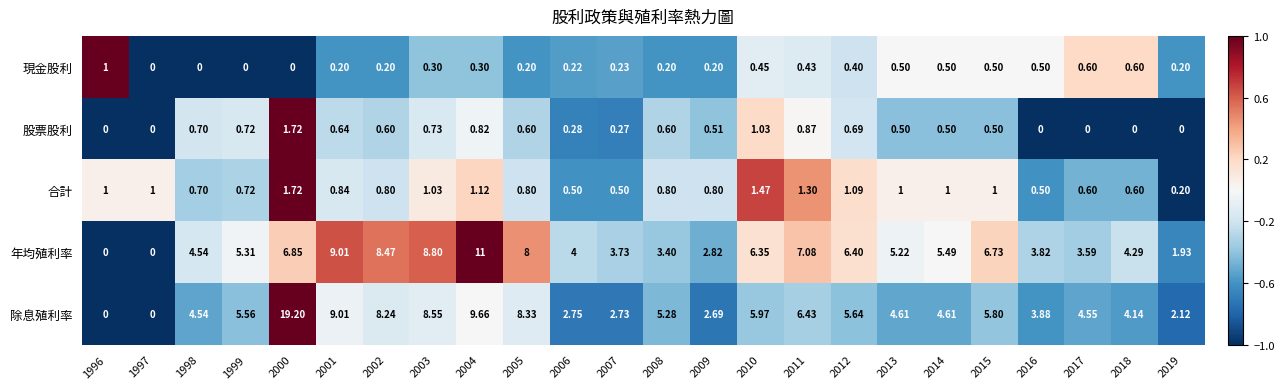

Is the value of 股票股利 at 2017 greater than the value of 合計 at 2004?

No